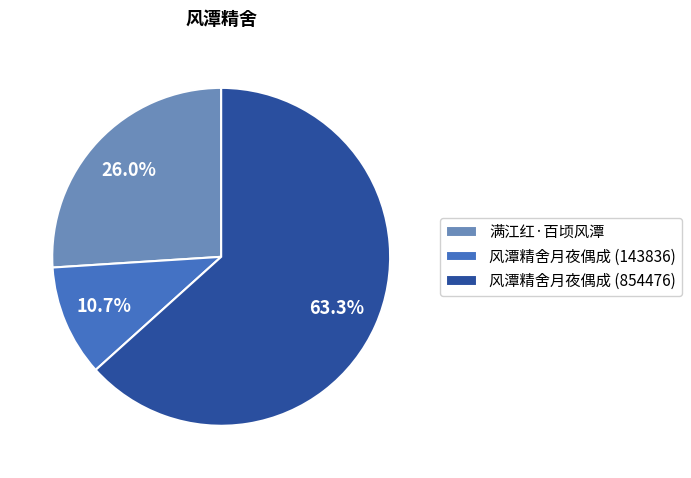

What is the largest slice in the pie chart?

风潭精舍月夜偶成 (854476)